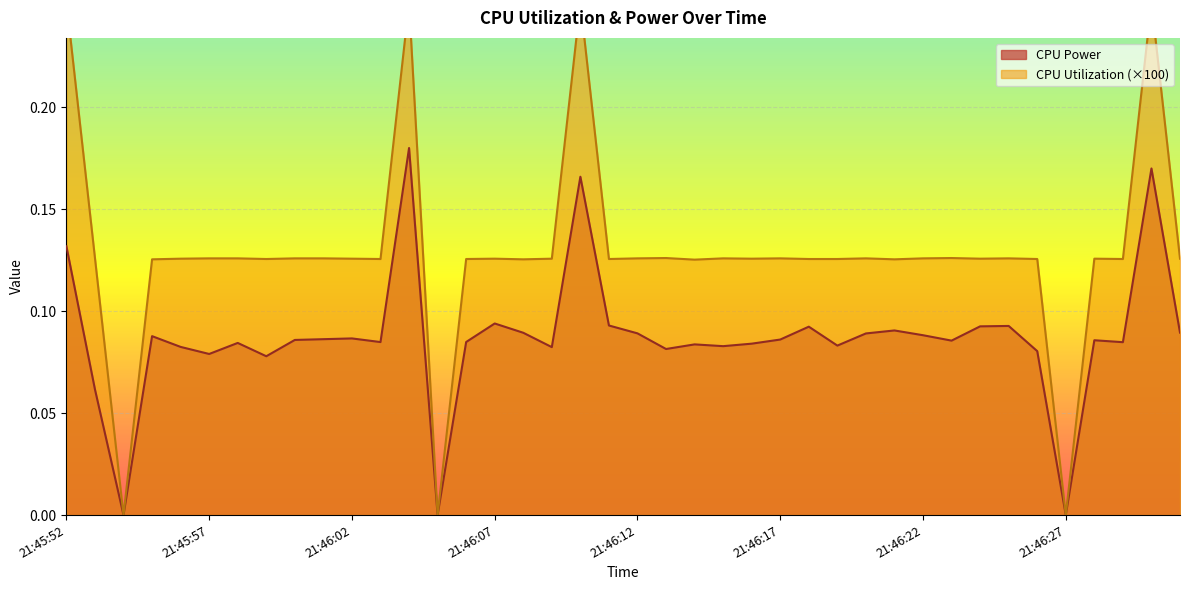

True or false: CPU Utilization has more than 1 interior local peaks.

True